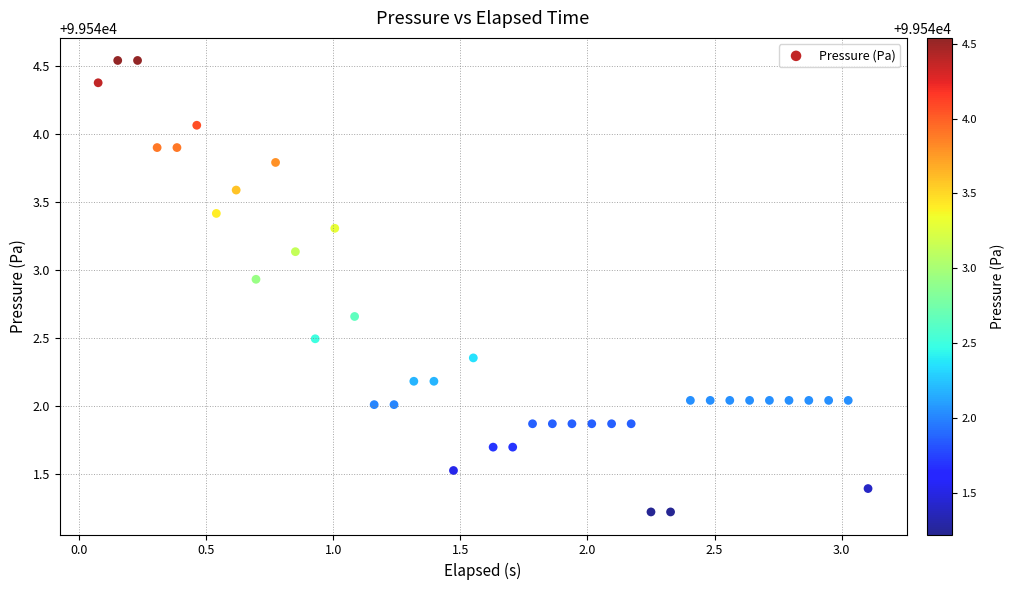

What is the range of X values (max minus min)?

3.0